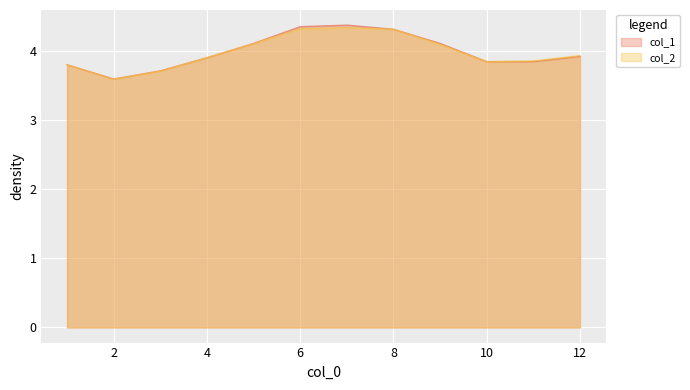

The chart shows a value of 2.4 at 5. True or false?

False